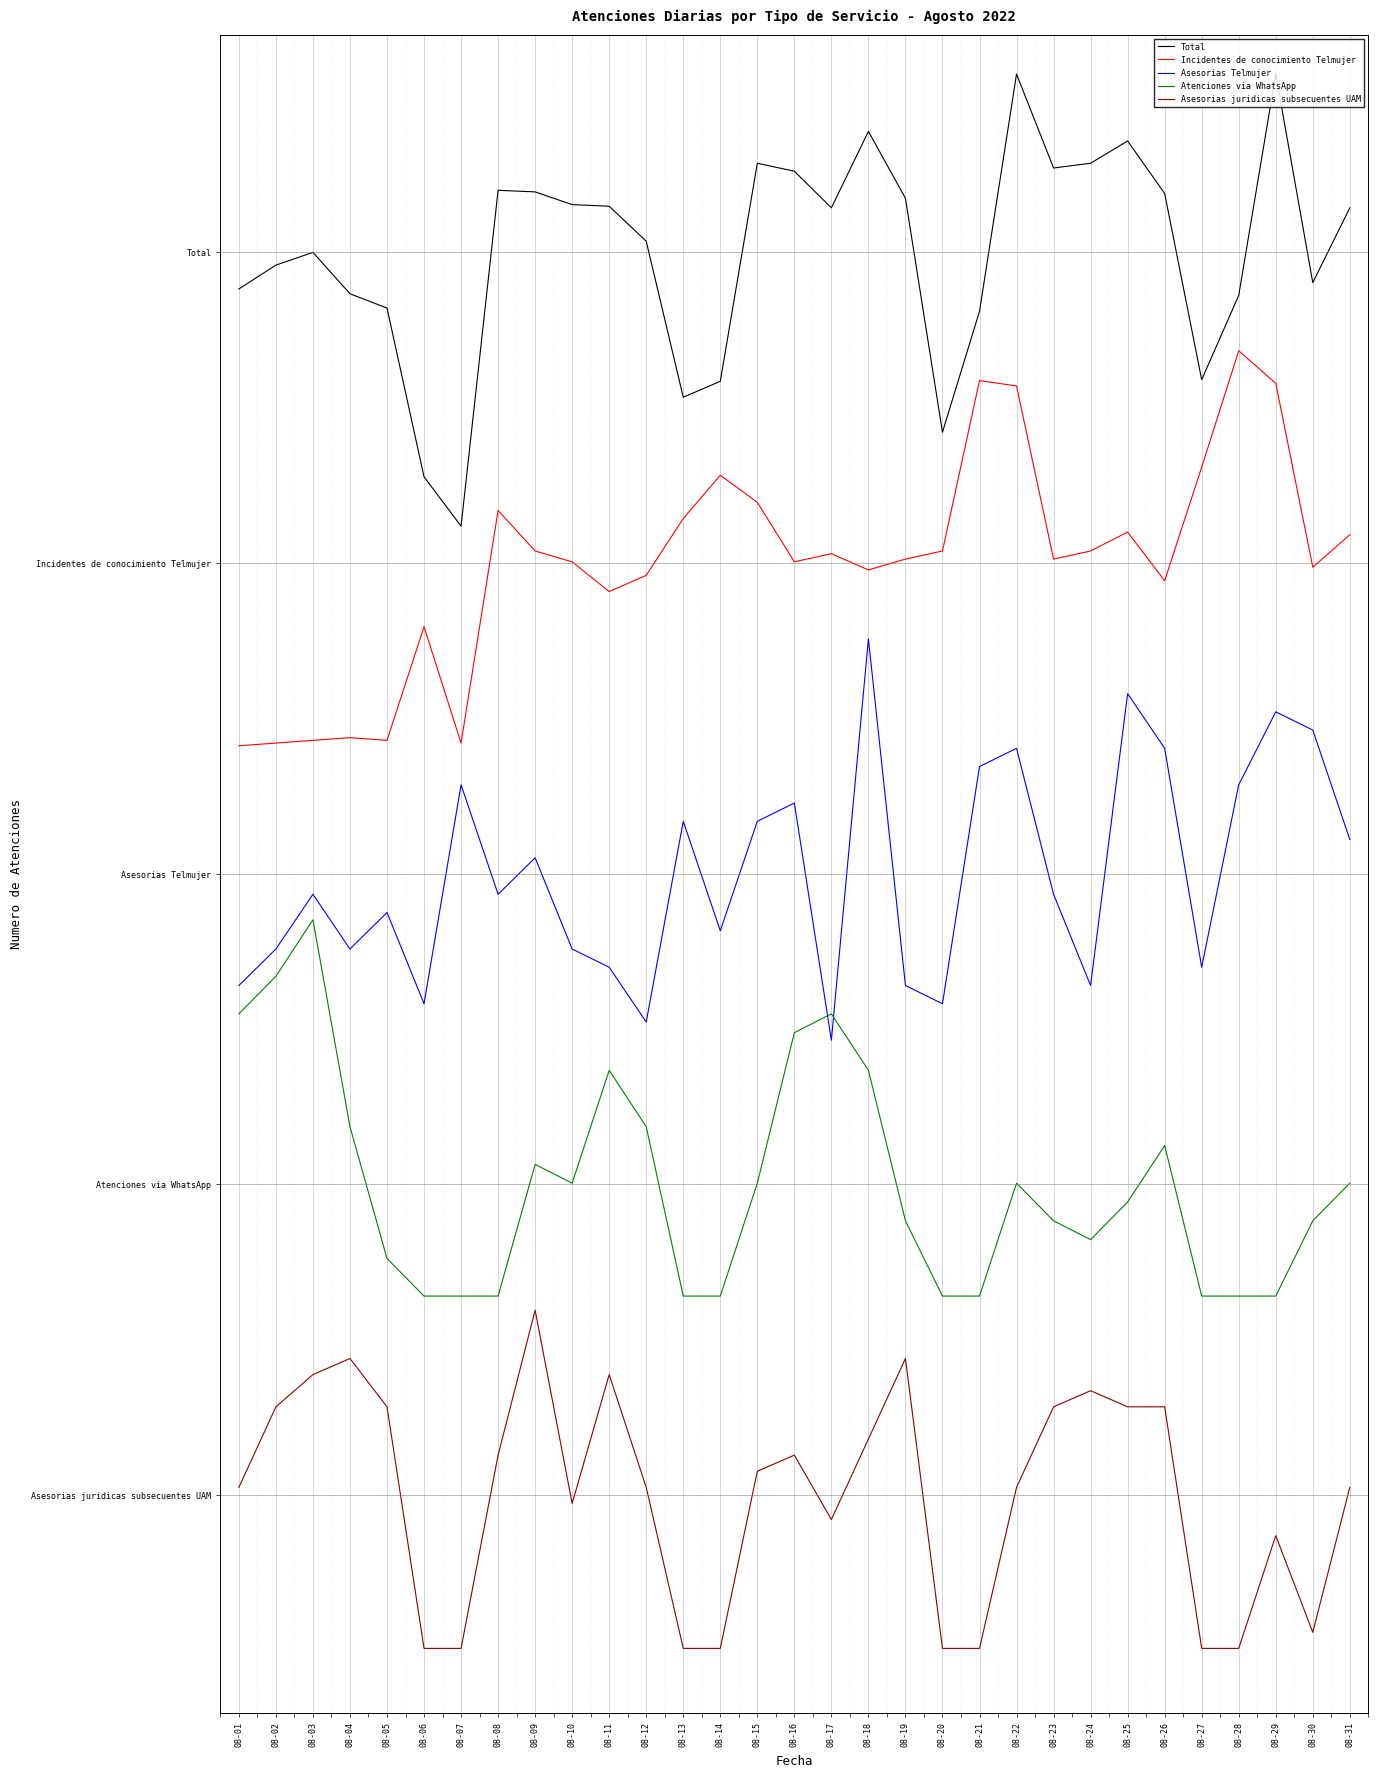

What are all the series names shown in the legend?

Total, Incidentes de conocimiento Telmujer, Asesorias Telmujer, Atenciones via WhatsApp, Asesorias juridicas subsecuentes UAM